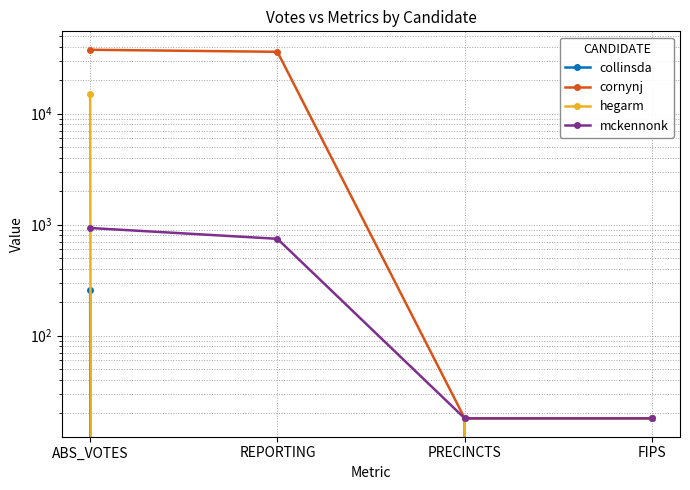

The mckennonk series shows 1637 at ABS_VOTES. True or false?

False